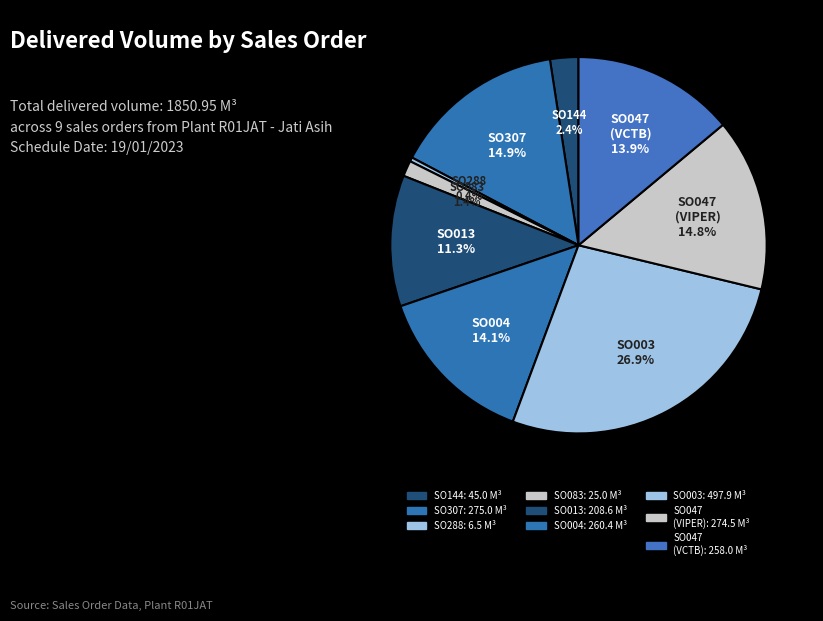

Count the number of slices in the pie.

9